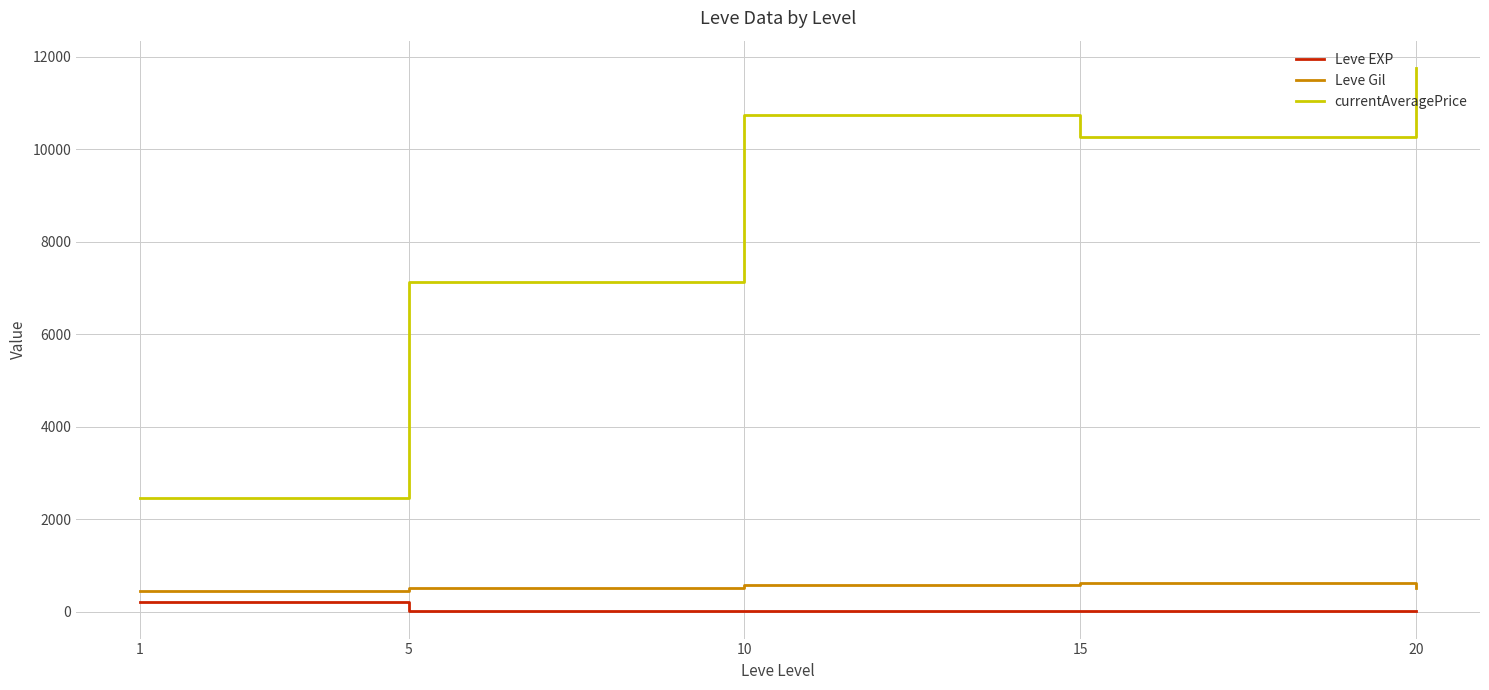

What are all the series names shown in the legend?

Leve EXP, Leve Gil, currentAveragePrice